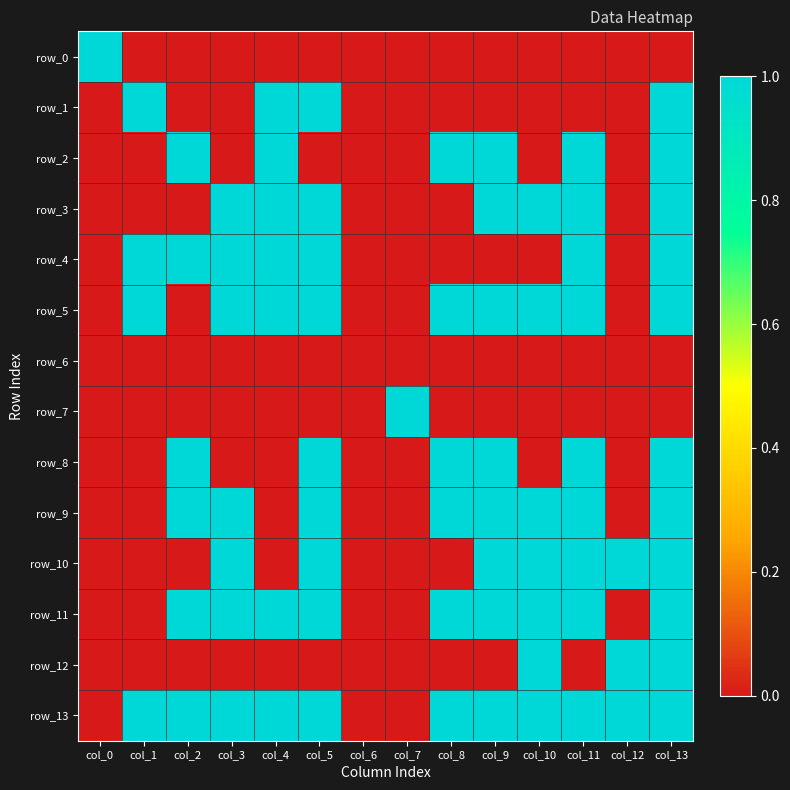

Reading left to right, list all the values displayed in this chart.

row_0: col_0=1	col_1=0	col_2=0	col_3=0	col_4=0	col_5=0	col_6=0	col_7=0	col_8=0	col_9=0	col_10=0	col_11=0	col_12=0	col_13=0
row_1: col_0=0	col_1=1	col_2=0	col_3=0	col_4=1	col_5=1	col_6=0	col_7=0	col_8=0	col_9=0	col_10=0	col_11=0	col_12=0	col_13=1
row_2: col_0=0	col_1=0	col_2=1	col_3=0	col_4=1	col_5=0	col_6=0	col_7=0	col_8=1	col_9=1	col_10=0	col_11=1	col_12=0	col_13=1
row_3: col_0=0	col_1=0	col_2=0	col_3=1	col_4=1	col_5=1	col_6=0	col_7=0	col_8=0	col_9=1	col_10=1	col_11=1	col_12=0	col_13=1
row_4: col_0=0	col_1=1	col_2=1	col_3=1	col_4=1	col_5=1	col_6=0	col_7=0	col_8=0	col_9=0	col_10=0	col_11=1	col_12=0	col_13=1
row_5: col_0=0	col_1=1	col_2=0	col_3=1	col_4=1	col_5=1	col_6=0	col_7=0	col_8=1	col_9=1	col_10=1	col_11=1	col_12=0	col_13=1
row_6: col_0=0	col_1=0	col_2=0	col_3=0	col_4=0	col_5=0	col_6=0	col_7=0	col_8=0	col_9=0	col_10=0	col_11=0	col_12=0	col_13=0
row_7: col_0=0	col_1=0	col_2=0	col_3=0	col_4=0	col_5=0	col_6=0	col_7=1	col_8=0	col_9=0	col_10=0	col_11=0	col_12=0	col_13=0
row_8: col_0=0	col_1=0	col_2=1	col_3=0	col_4=0	col_5=1	col_6=0	col_7=0	col_8=1	col_9=1	col_10=0	col_11=1	col_12=0	col_13=1
row_9: col_0=0	col_1=0	col_2=1	col_3=1	col_4=0	col_5=1	col_6=0	col_7=0	col_8=1	col_9=1	col_10=1	col_11=1	col_12=0	col_13=1
row_10: col_0=0	col_1=0	col_2=0	col_3=1	col_4=0	col_5=1	col_6=0	col_7=0	col_8=0	col_9=1	col_10=1	col_11=1	col_12=1	col_13=1
row_11: col_0=0	col_1=0	col_2=1	col_3=1	col_4=1	col_5=1	col_6=0	col_7=0	col_8=1	col_9=1	col_10=1	col_11=1	col_12=0	col_13=1
row_12: col_0=0	col_1=0	col_2=0	col_3=0	col_4=0	col_5=0	col_6=0	col_7=0	col_8=0	col_9=0	col_10=1	col_11=0	col_12=1	col_13=1
row_13: col_0=0	col_1=1	col_2=1	col_3=1	col_4=1	col_5=1	col_6=0	col_7=0	col_8=1	col_9=1	col_10=1	col_11=1	col_12=1	col_13=1